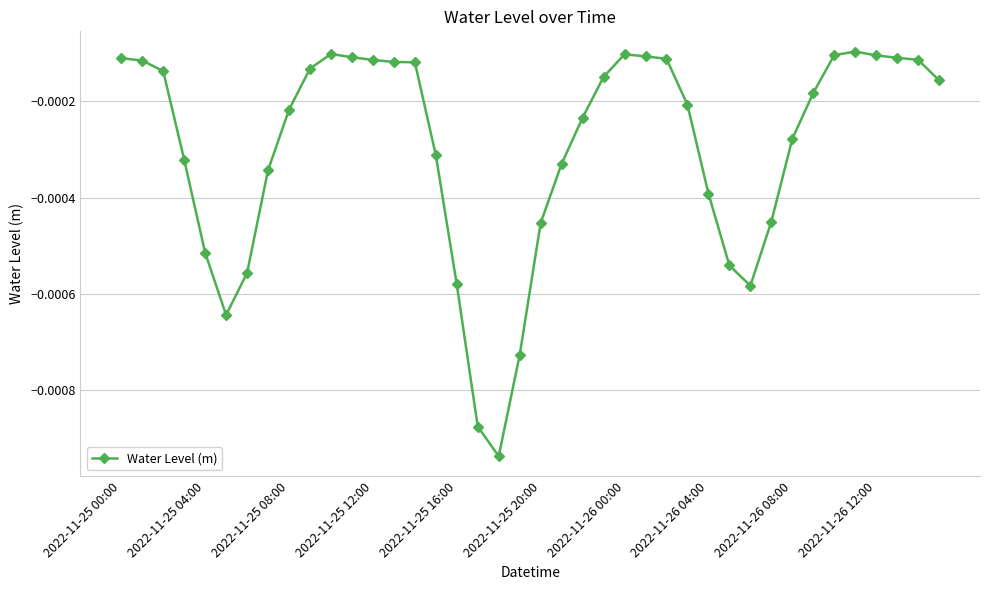

True or false: there are more than 2 points higher than both neighbors.

True